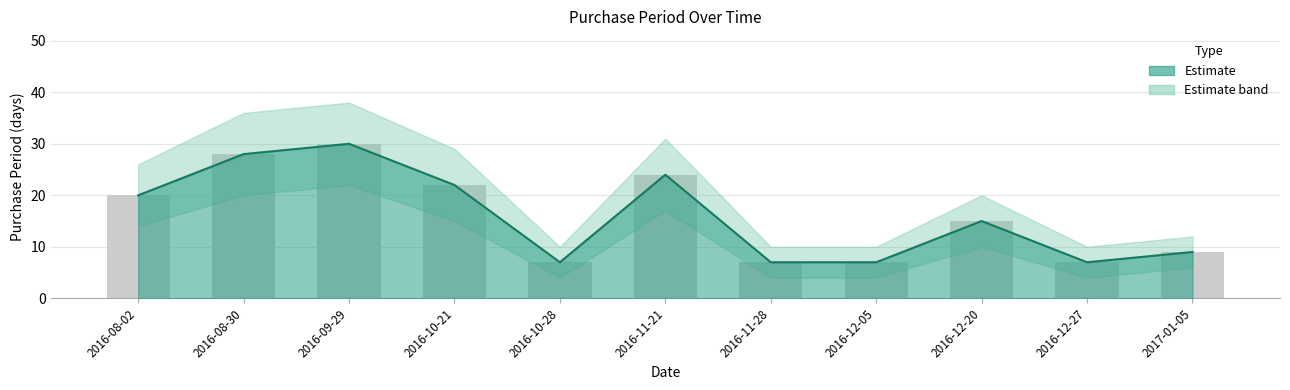

What position from the right is 2016-12-20?

3